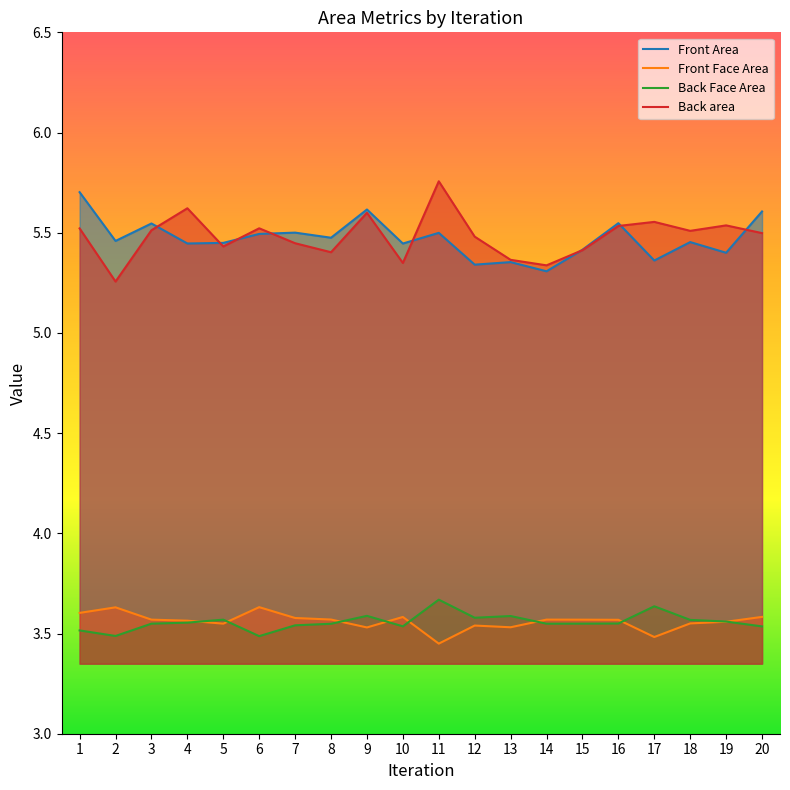

What is the sum of all Front Face Area values?

71.2